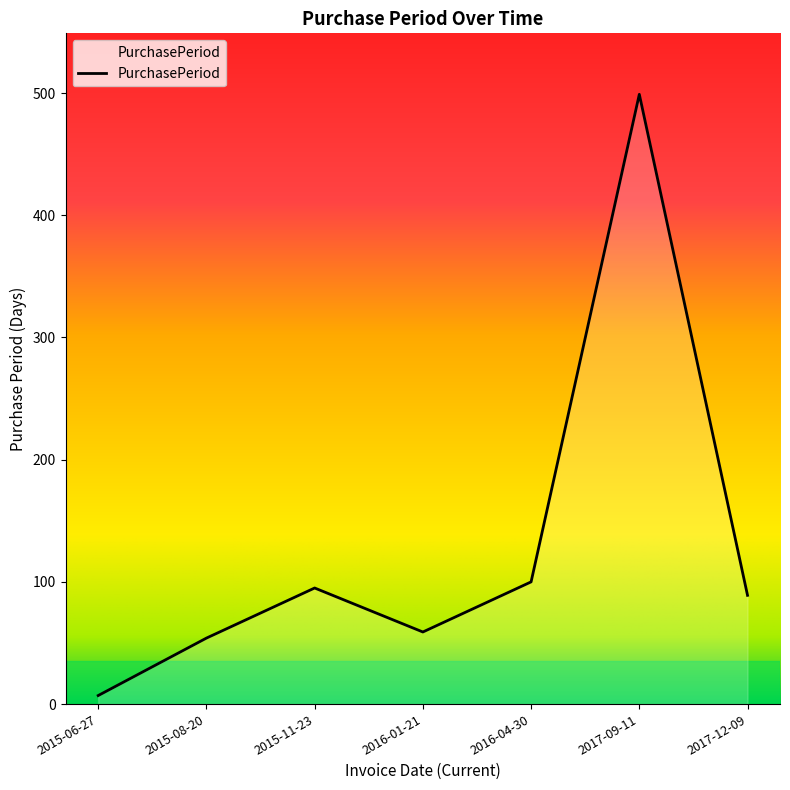

Reading left to right, transcribe all the data shown in this chart.

2015-06-27=7	2015-08-20=54	2015-11-23=95	2016-01-21=59	2016-04-30=100	2017-09-11=499	2017-12-09=89